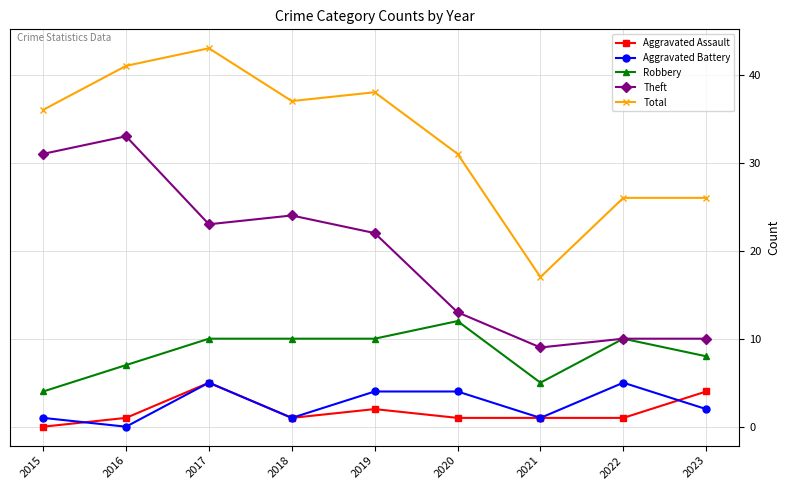

Which series has the largest total across all categories?

Total